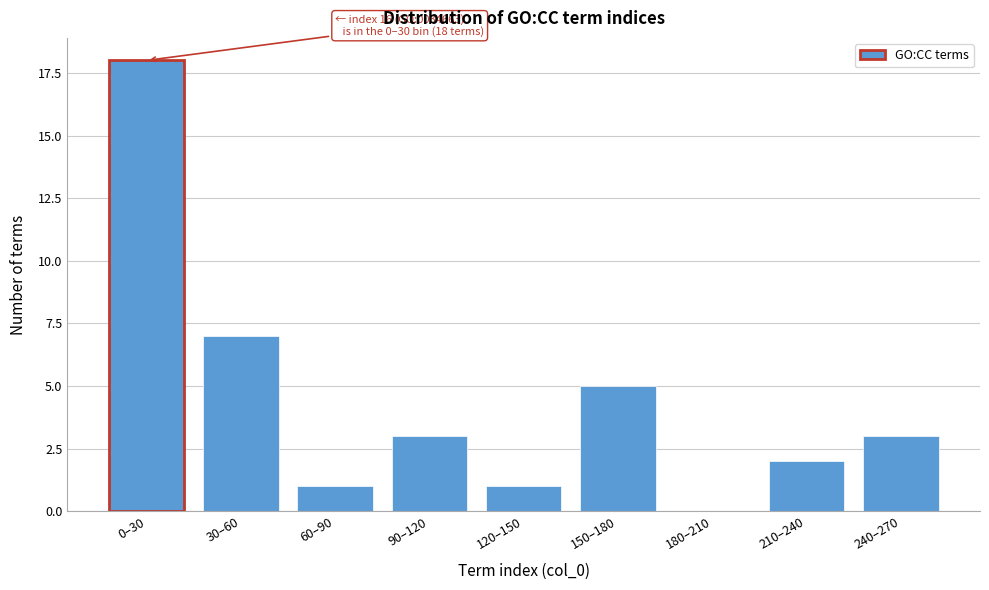

Reading left to right, transcribe all the data shown in this chart.

0–30=18	30–60=7	60–90=1	90–120=3	120–150=1	150–180=5	180–210=0	210–240=2	240–270=3